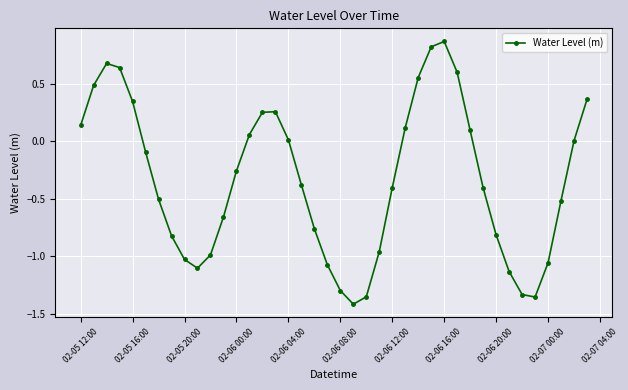

What is the sum of all values?

-13.4